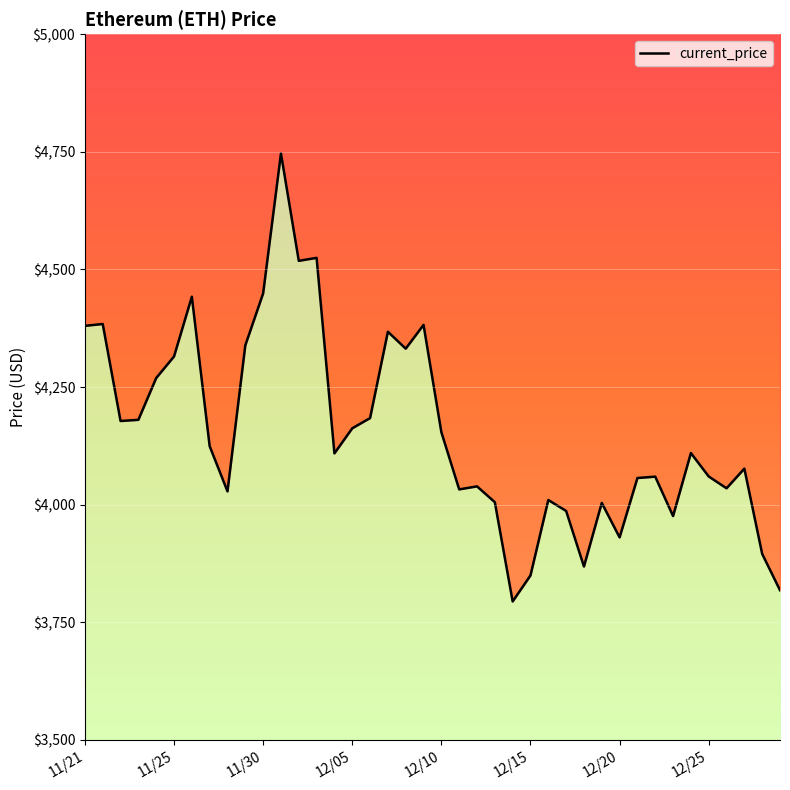

How many lines are shown in the chart?

1